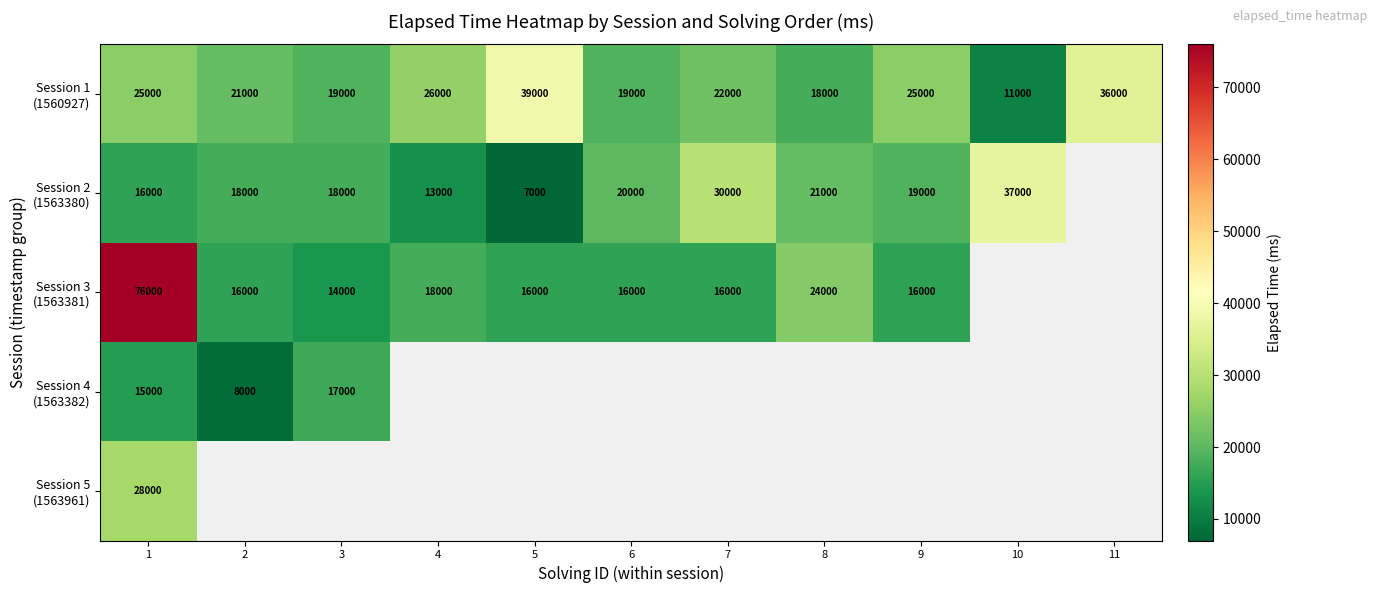

What is the difference between the Session 3 (1563381) values at 8 and 7?

8000.0